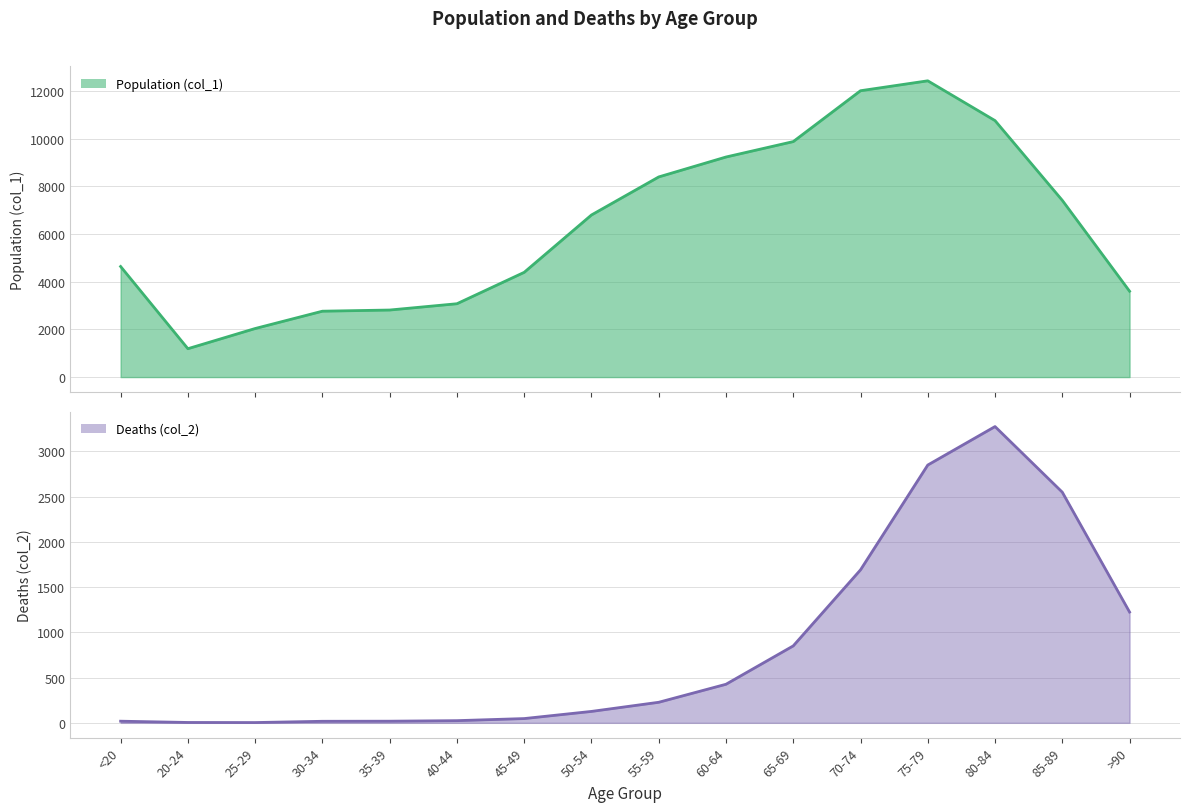

What is the value of the Deaths (col_2) (line) point at the 5th from the left?

18